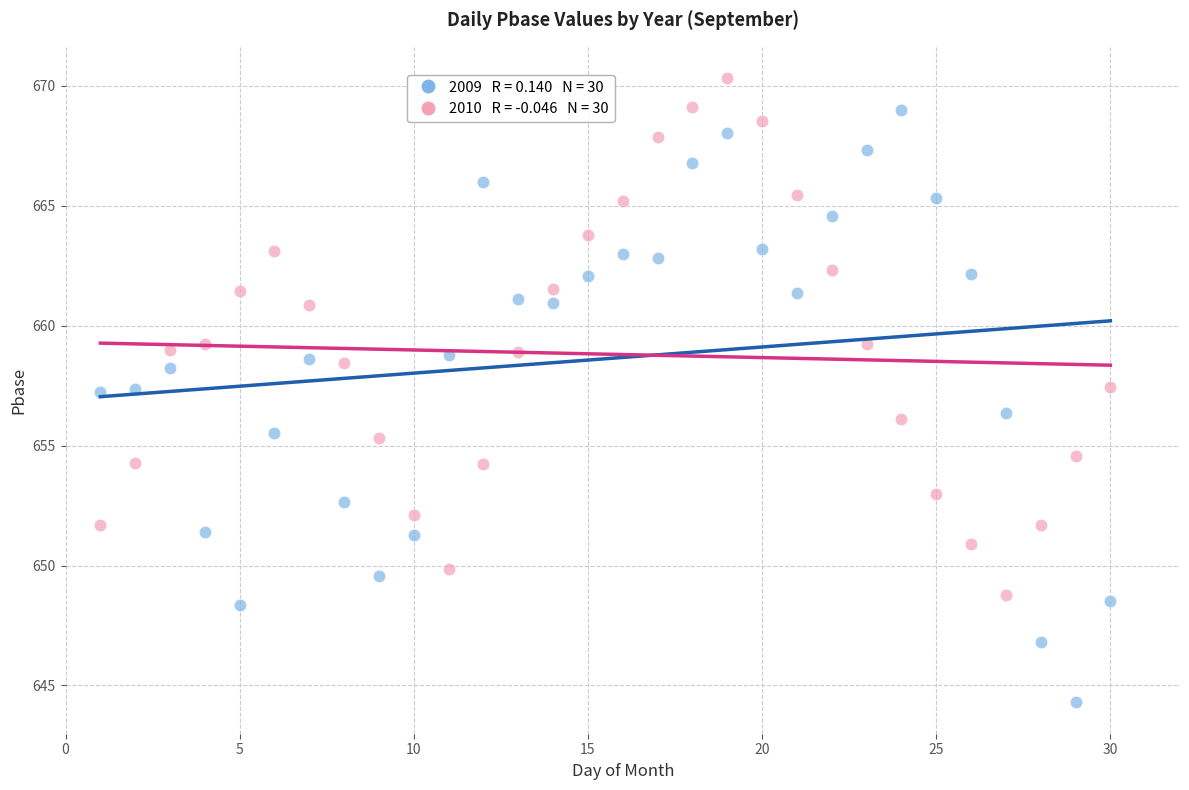

Across all data points, what is the range of Y values (max minus min)?

26.0